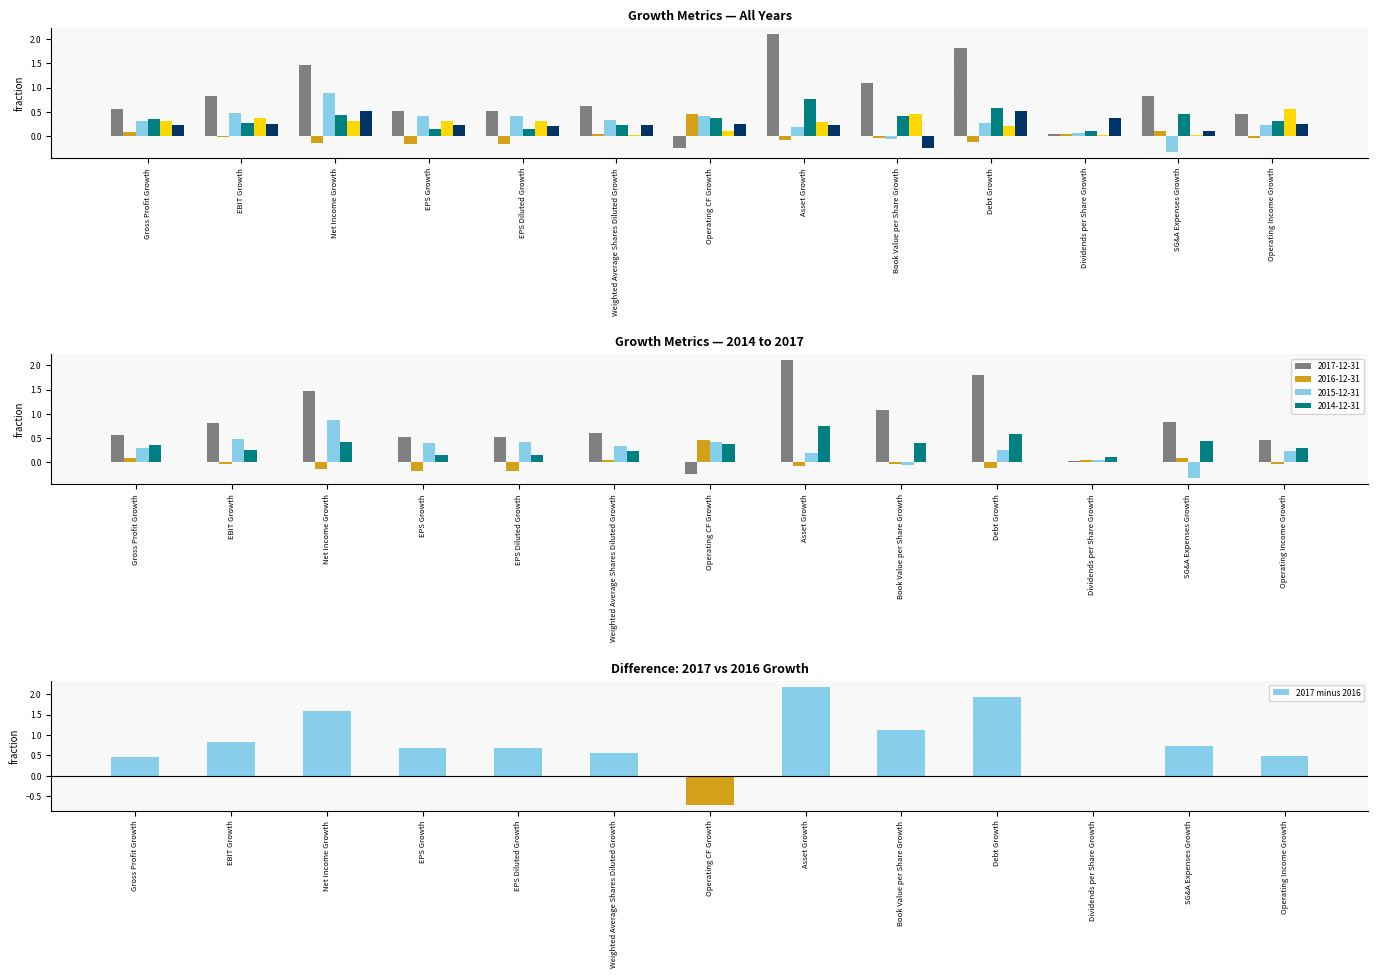

Which category has the highest value across all series?

Asset Growth